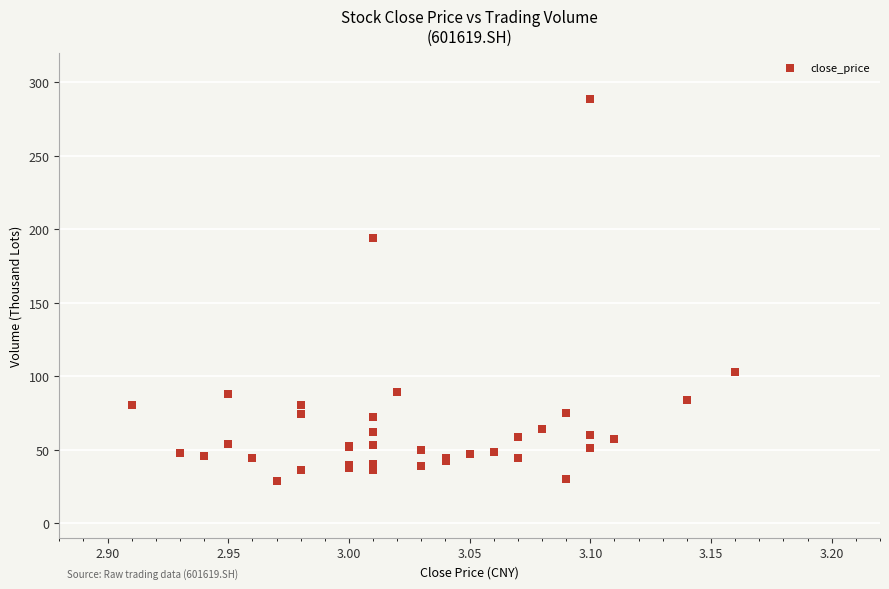

What Y value in the scatter plot is closest to 158?

194.3